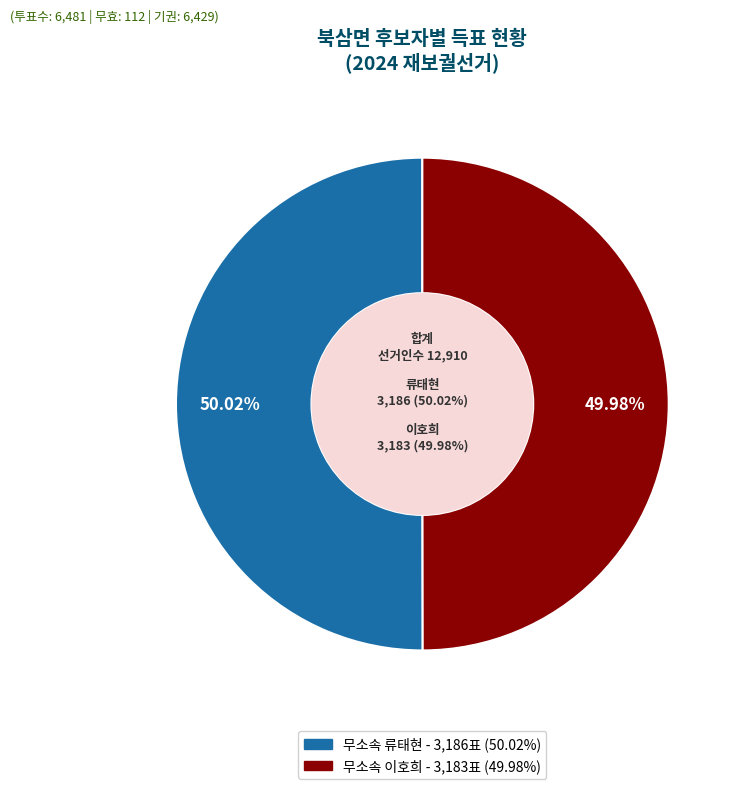

How many segments does this pie chart have?

2